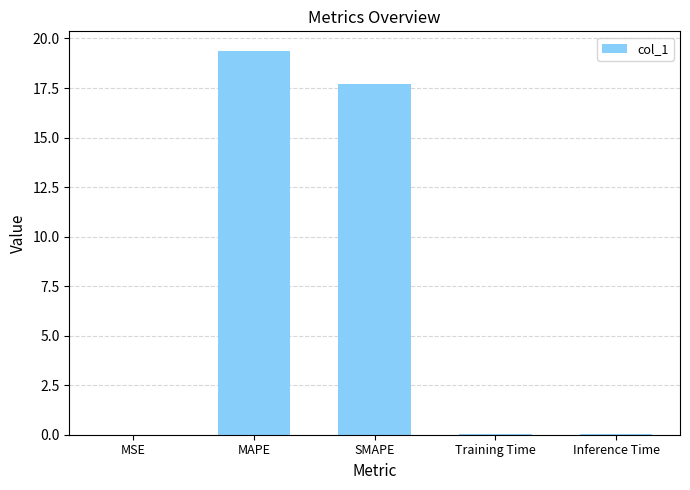

What is the maximum value shown in the chart?

19.4